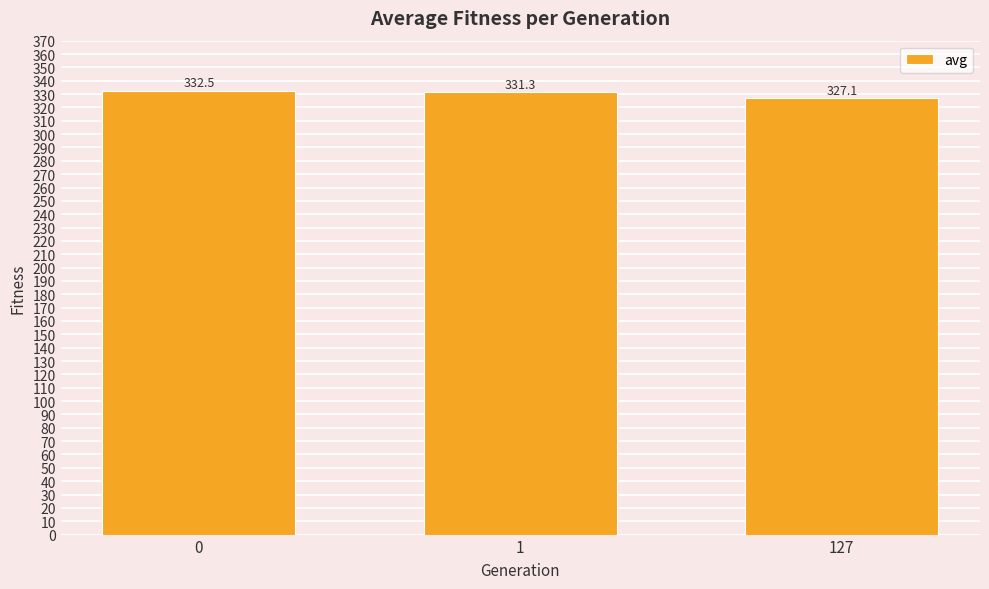

Reading left to right, what are all the values shown in this chart?

332.5	331.3	327.1